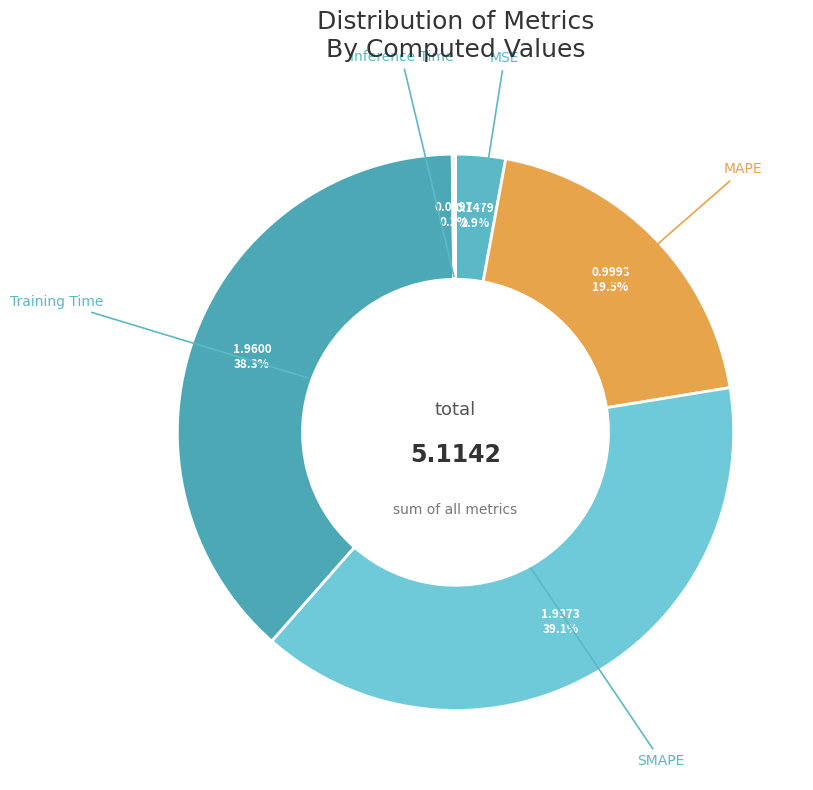

Which slice is the largest?

SMAPE